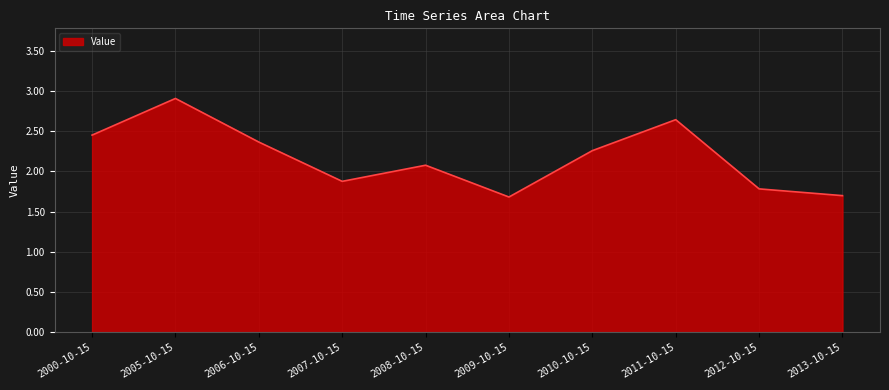

What is the difference between the maximum and second lowest values?

1.2